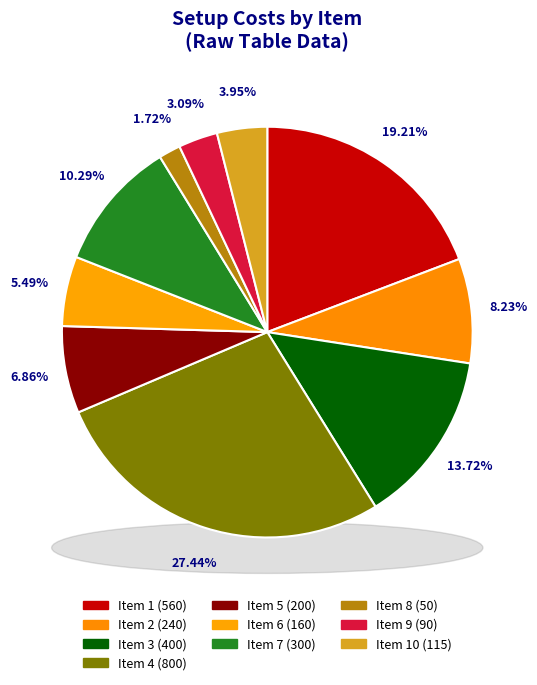

Combined, do 9 and 6 account for over 50%?

No